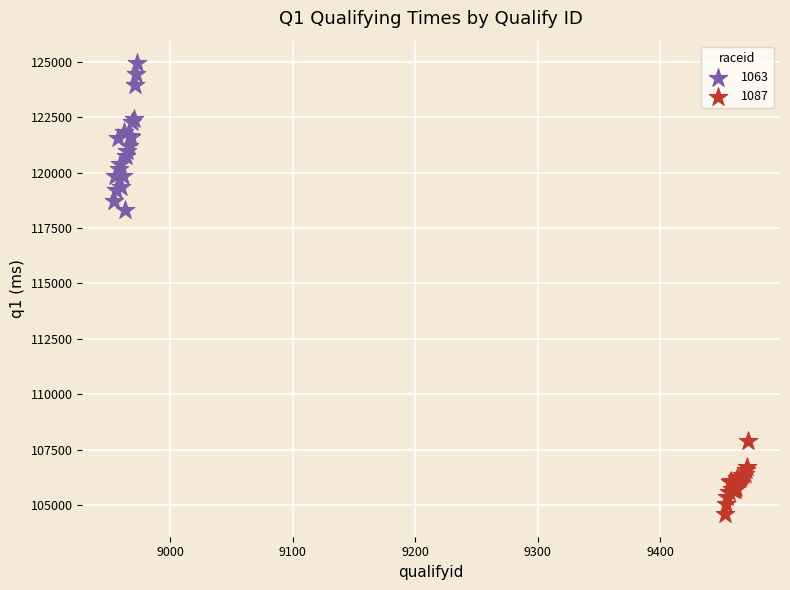

What are all the series names shown in the legend?

1063, 1087